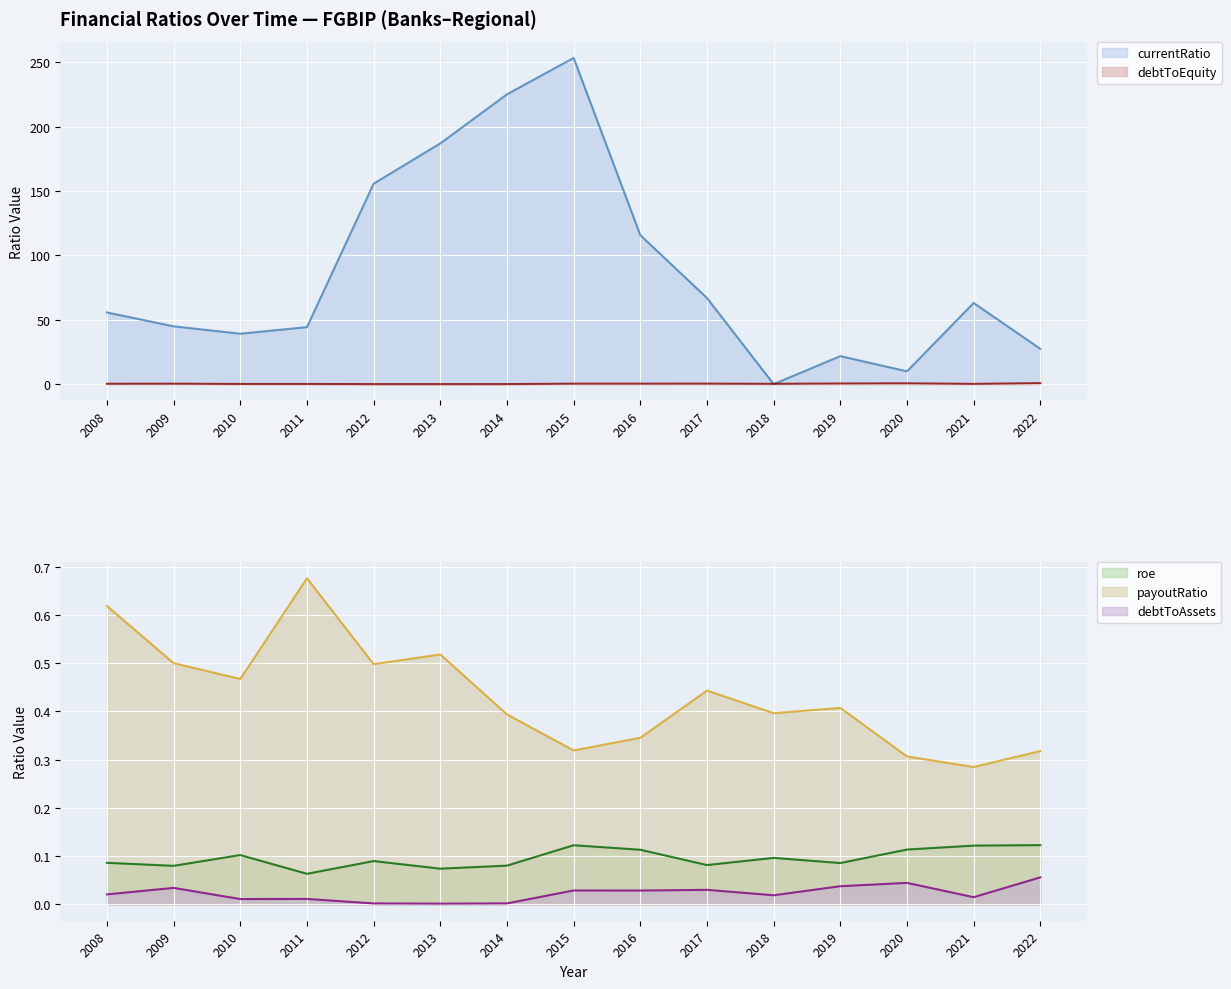

What is the difference between the payoutRatio values at 2016 and 2011?

0.3